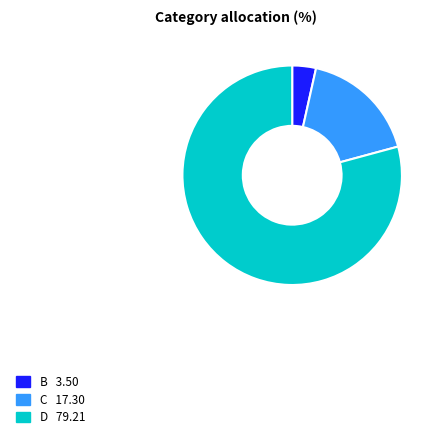

Does any single category account for the majority?

Yes